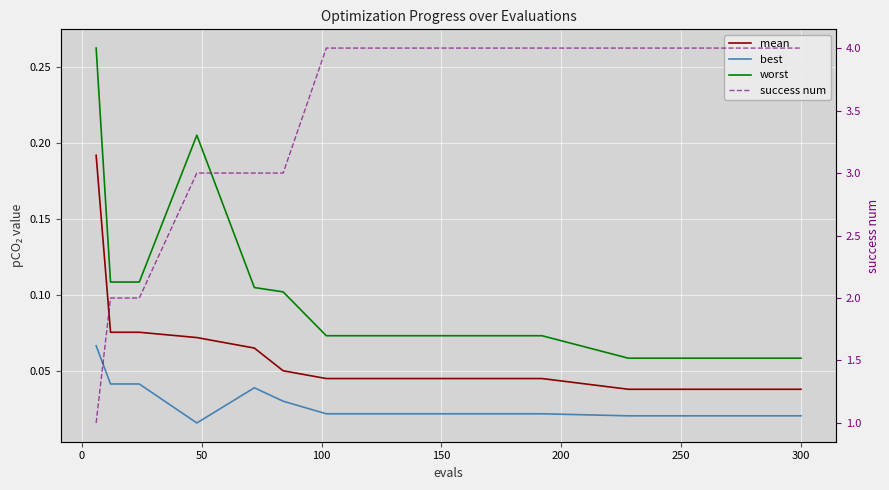

Which series has the largest total across all categories?

success num